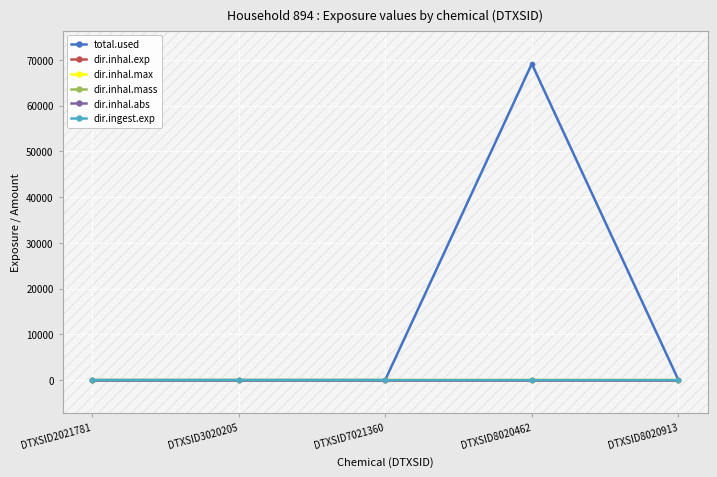

What are all the series names shown in the legend?

total.used, dir.inhal.exp, dir.inhal.max, dir.inhal.mass, dir.inhal.abs, dir.ingest.exp